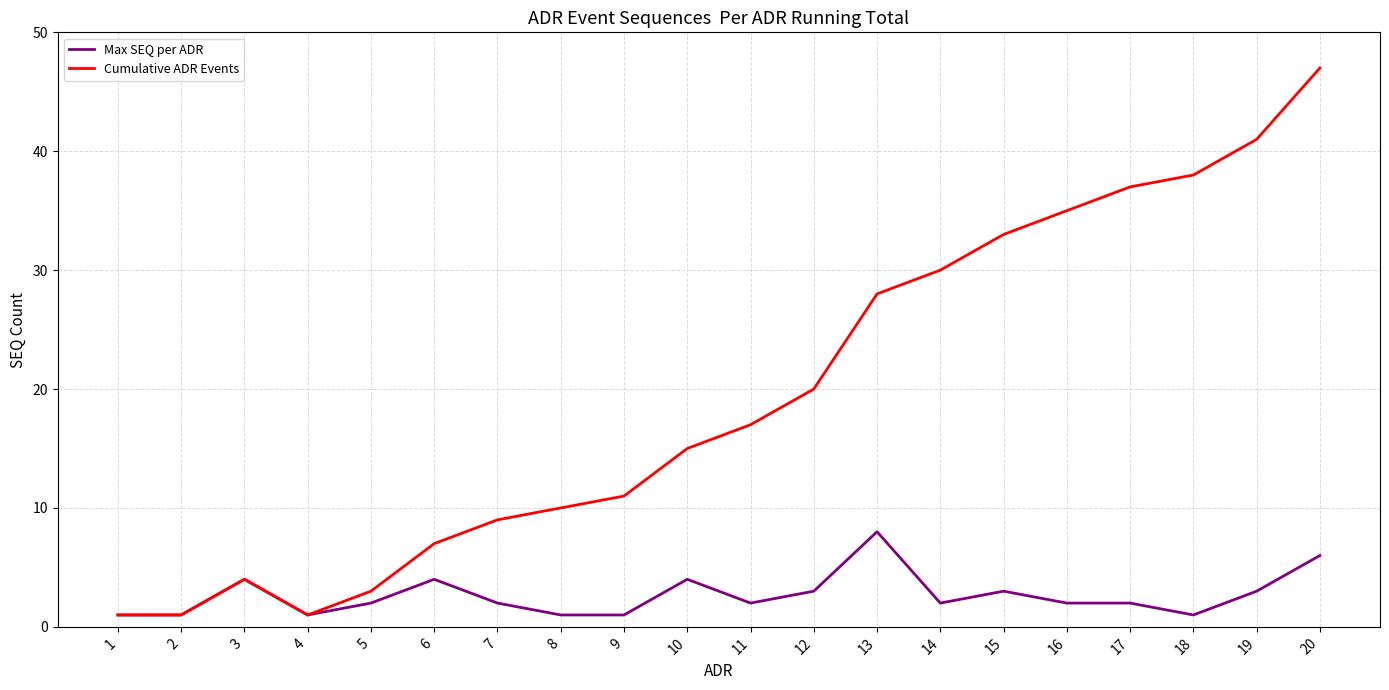

Count the number of data series in this chart.

2